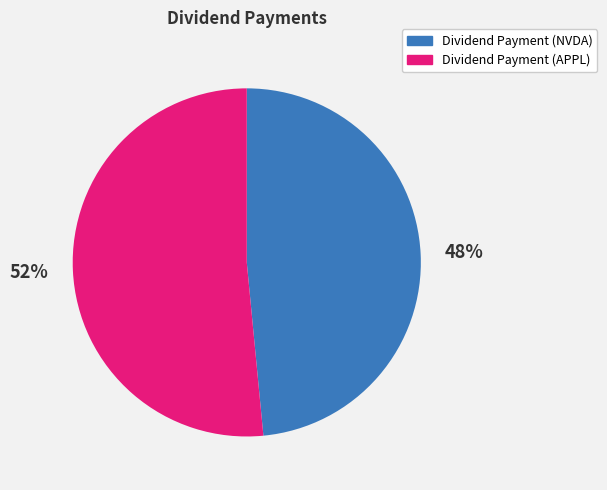

How many slices are in this pie chart?

2